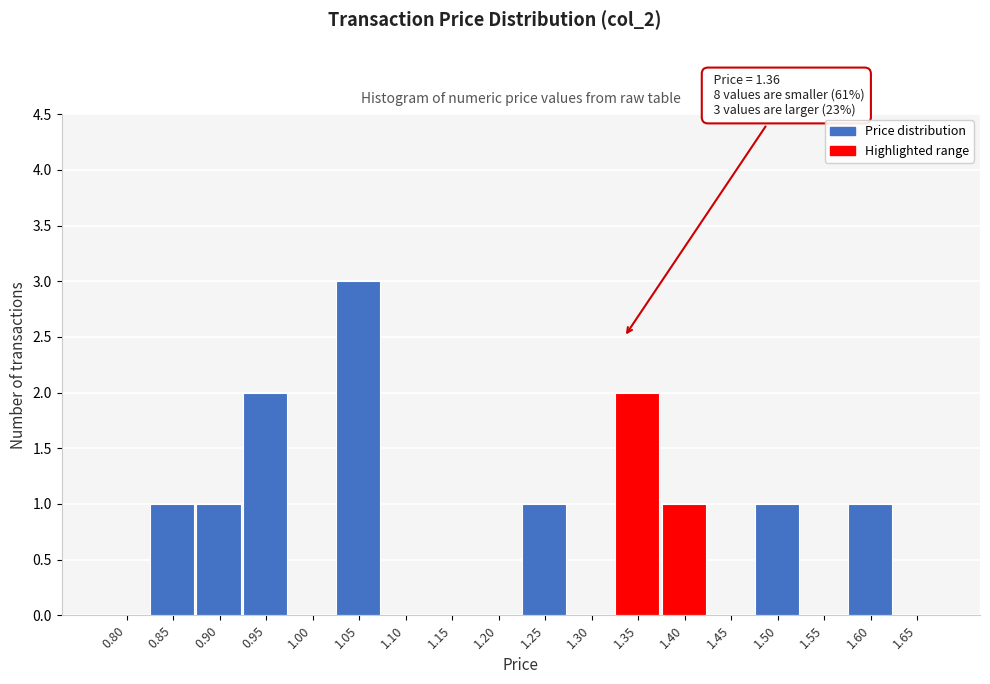

Reading left to right, list all the values displayed in this chart.

0.80=0	0.85=1	0.90=1	0.95=2	1.00=0	1.05=3	1.10=0	1.15=0	1.20=0	1.25=1	1.30=0	1.35=2	1.40=1	1.45=0	1.50=1	1.55=0	1.60=1	1.65=0